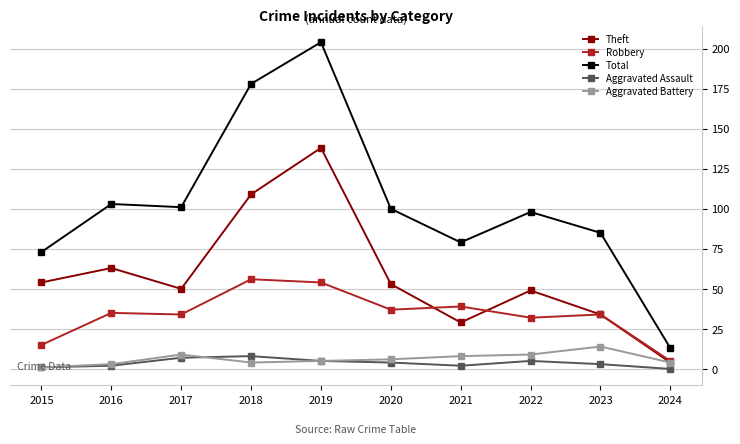

True or false: Total and Aggravated Battery intersect in this chart.

False